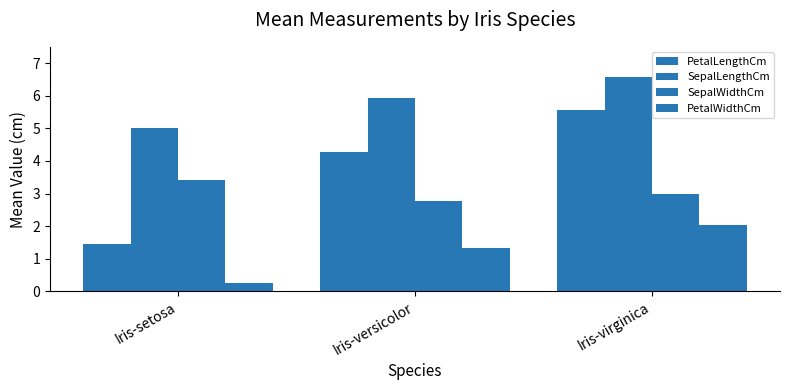

At which label does PetalLengthCm reach its minimum?

Iris-setosa